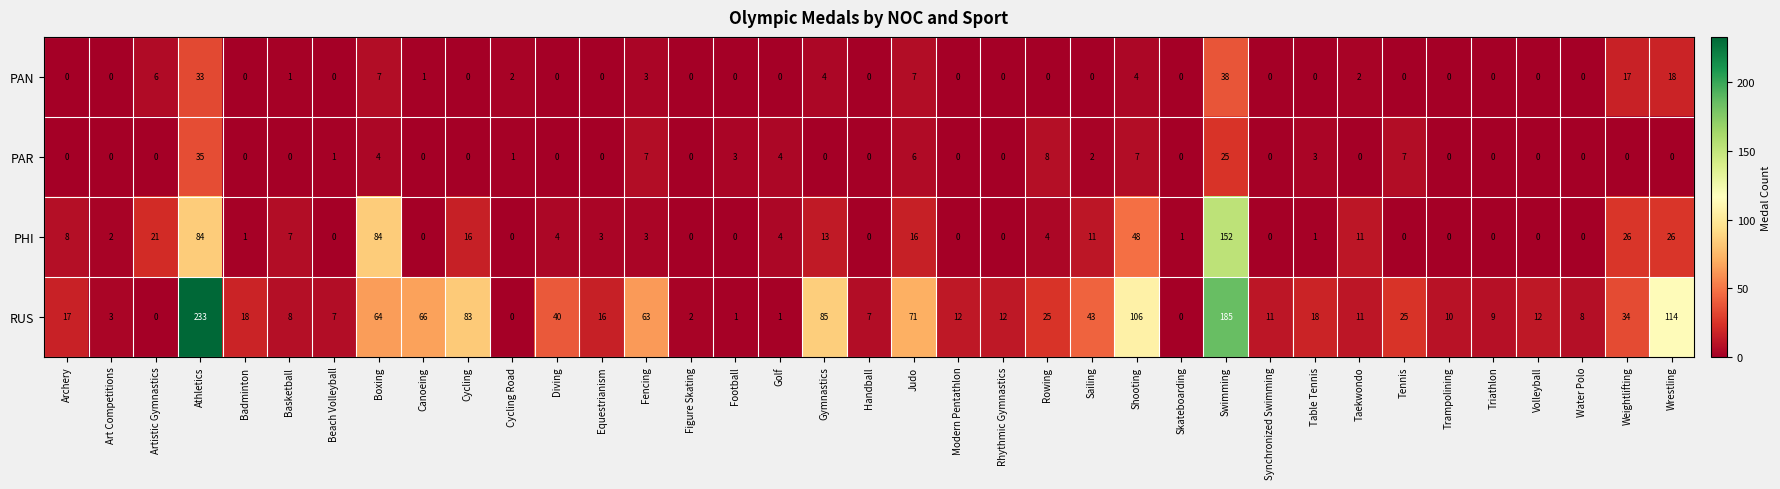

Which series has the largest total across all categories?

RUS